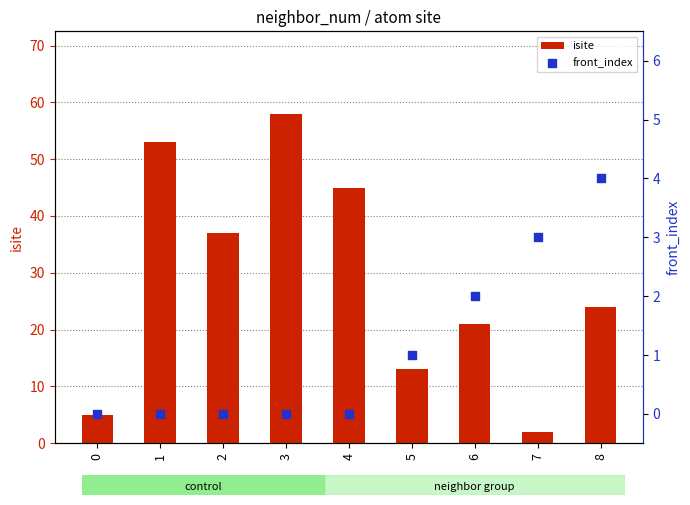

Which series reaches the minimum Y coordinate?

front_index